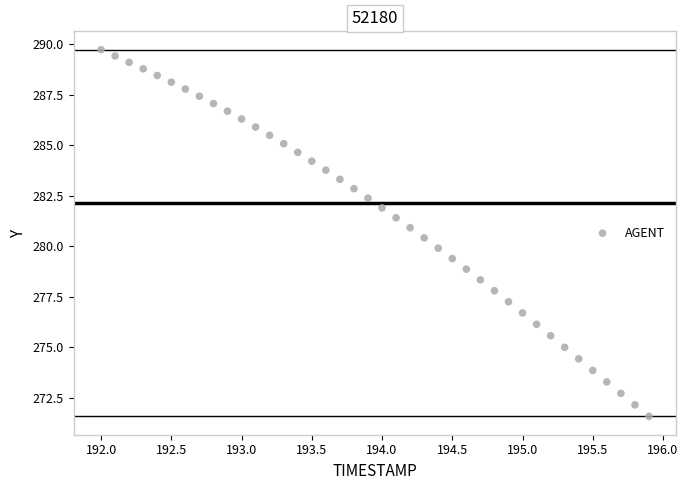

What is the range of Y values (max minus min)?

18.1